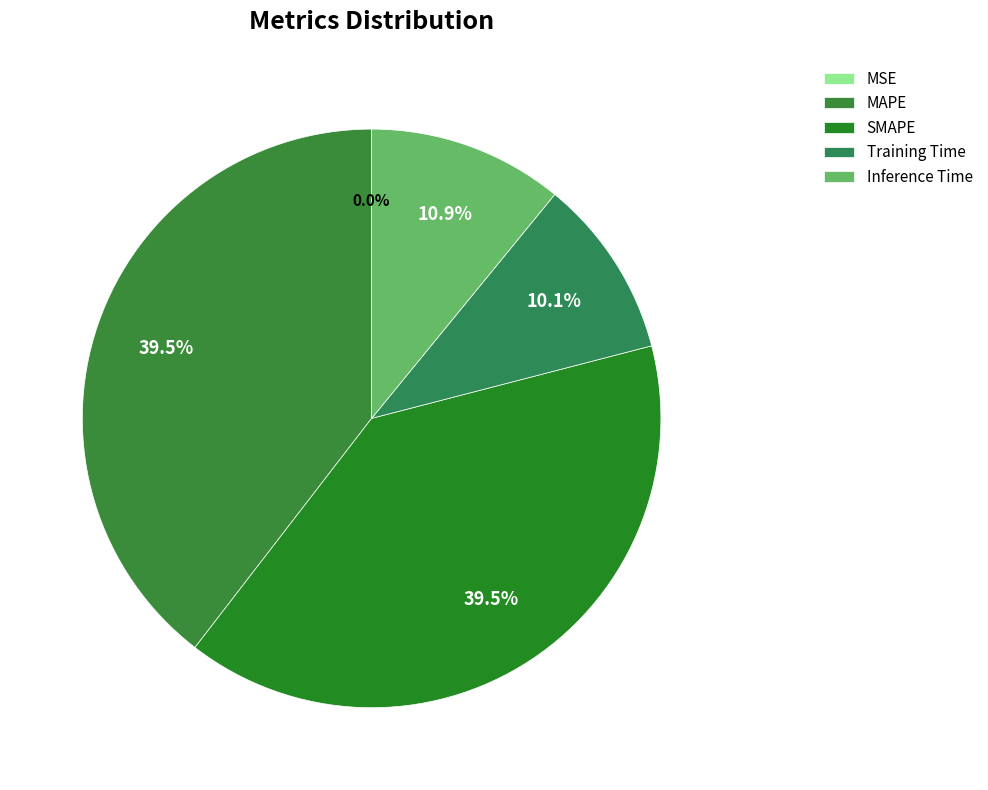

What percentage do SMAPE and MSE together represent?

39.5%